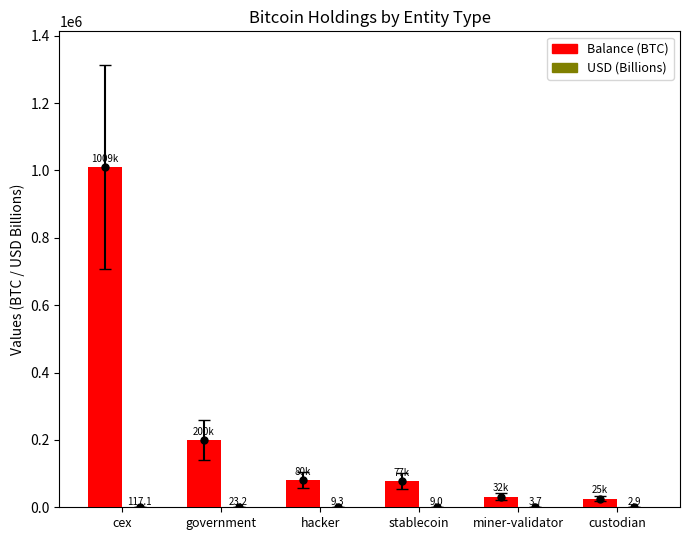

Where is Balance (BTC) nearest to the value 517118?

government